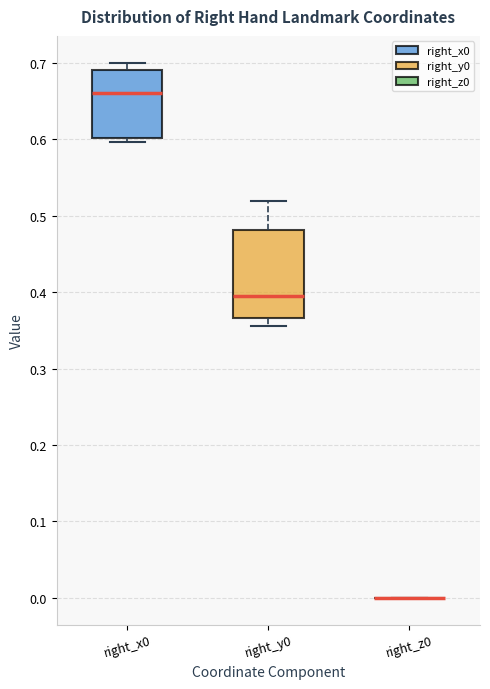

Reading left to right, read every box against the y-axis: the position of its median line, the range the box covers, and the ends of its whiskers. The values are not printed on the chart, so give them approximately, as read against the axis.

right_x0: median 0.66, box 0.60 to 0.69, whiskers 0.60 (just below the box's lower edge) to 0.70
right_y0: median 0.39, box 0.37 to 0.48, whiskers 0.36 to 0.52
right_z0: box collapsed to a line at 0.00, whiskers 0.00 to 0.00